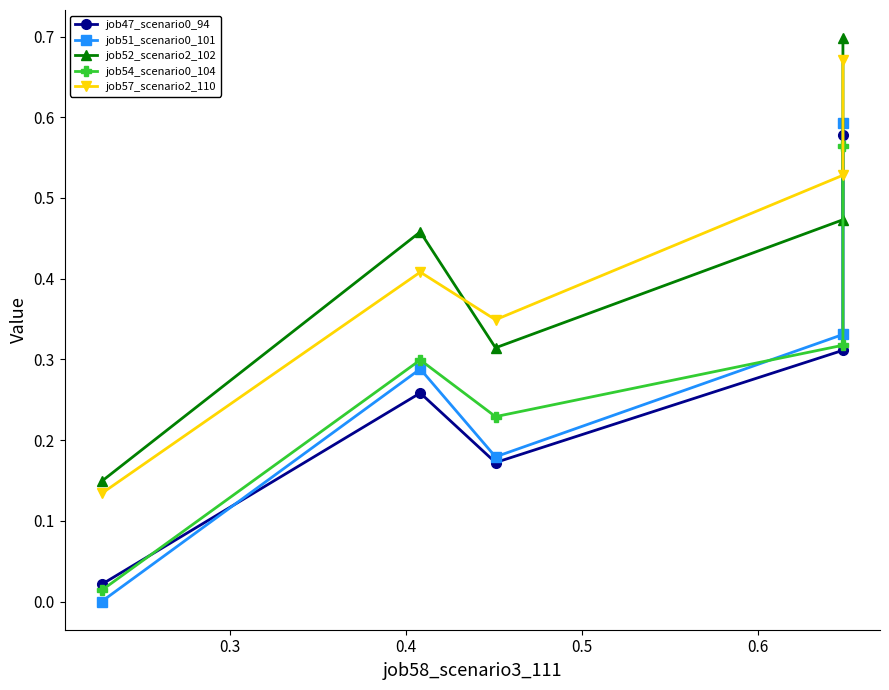

What is the highest value of the job57_scenario2_110 series?

0.7